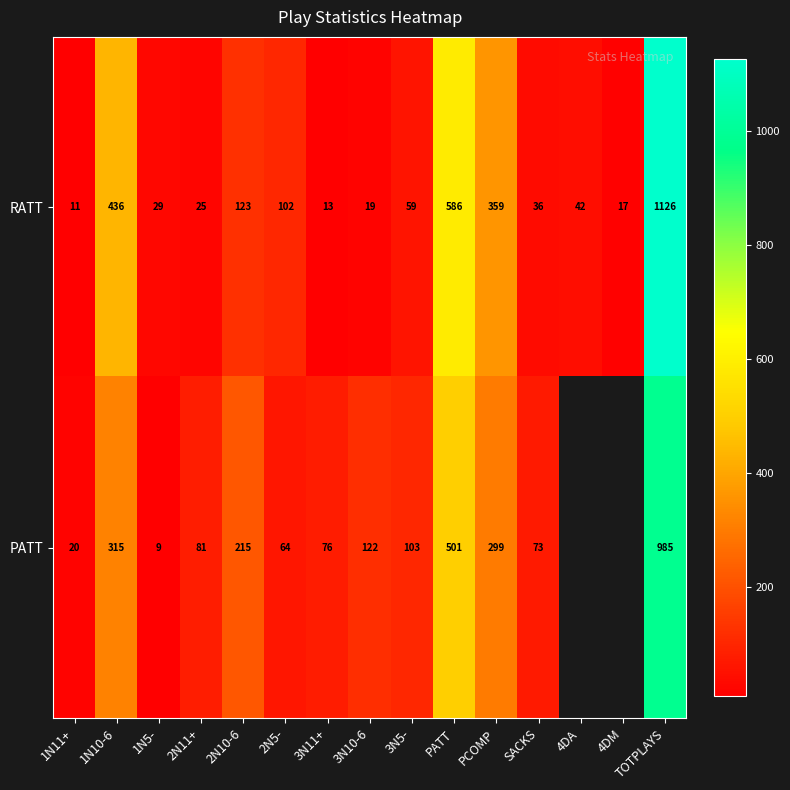

Read the RATT value at 2N5-.

102